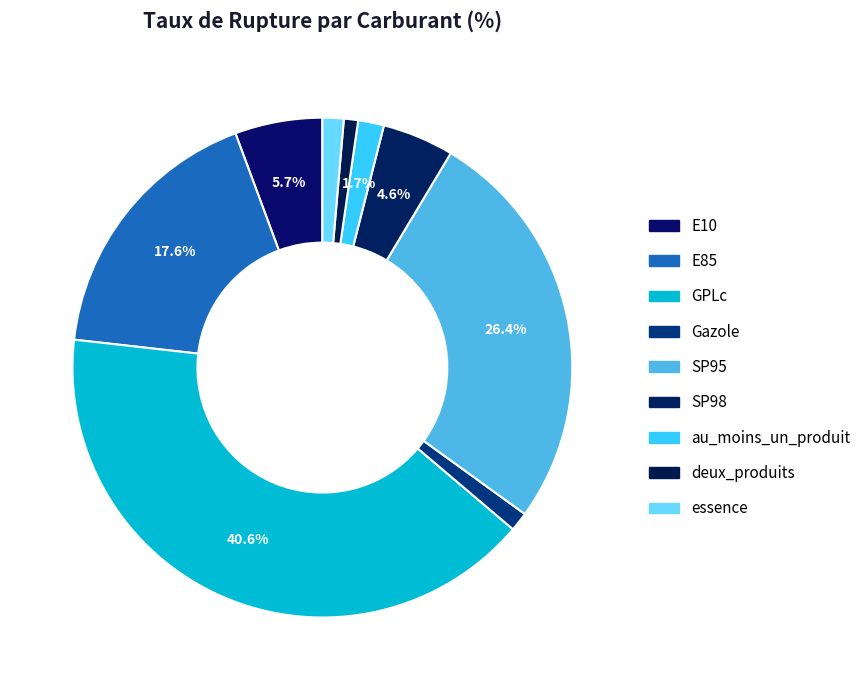

Count the number of slices in the pie.

9